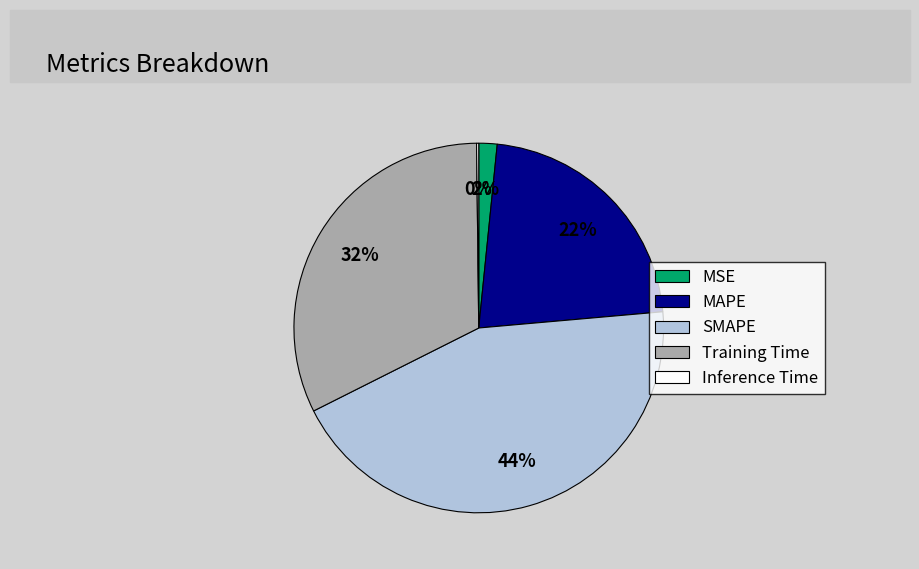

What percentage is the MAPE slice, to the nearest percent?

22%